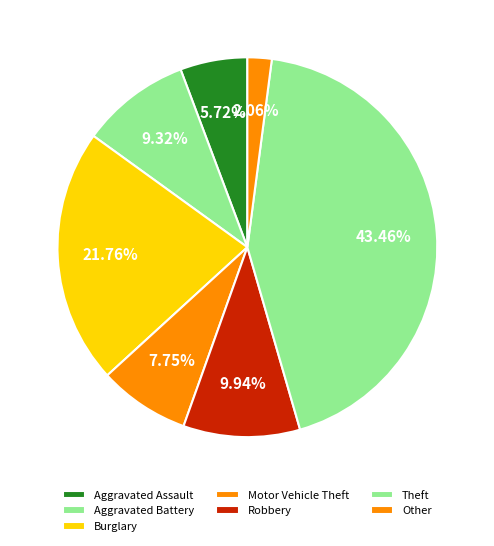

The Burglary slice represents 34% of the pie. True or false?

False